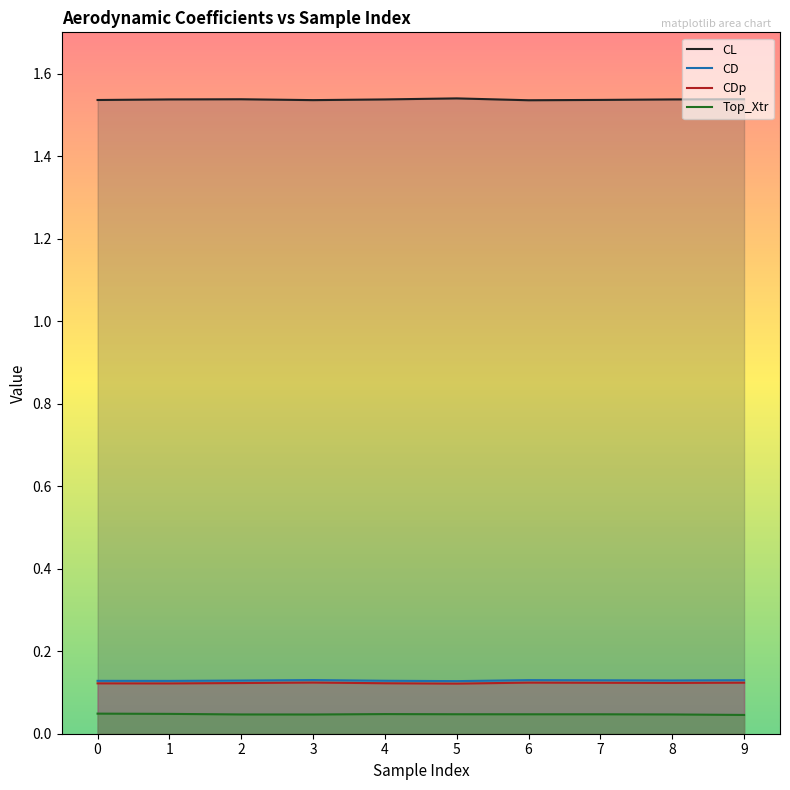

True or false: CDp and Top_Xtr intersect in this chart.

False